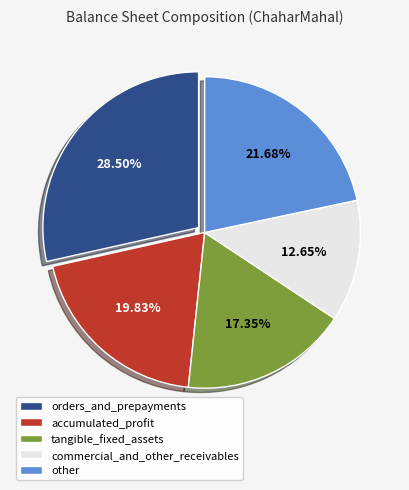

Do orders_and_prepayments and accumulated_profit together represent more than half of the pie?

No